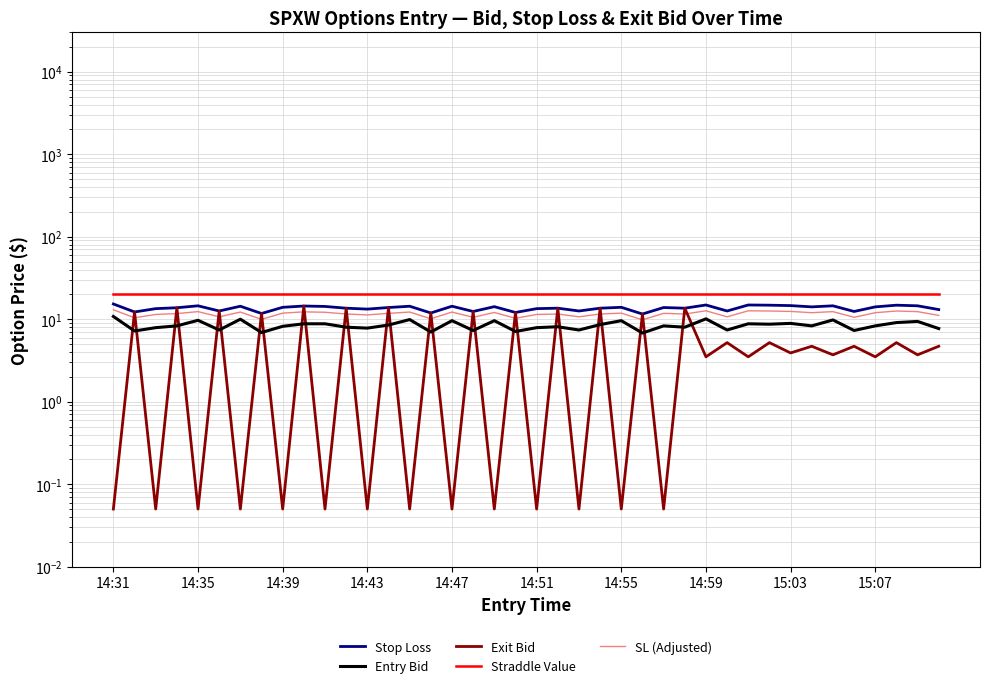

List the series in order of their peak value, highest first.

Straddle Value, Stop Loss, Exit Bid, SL (Adjusted), Entry Bid